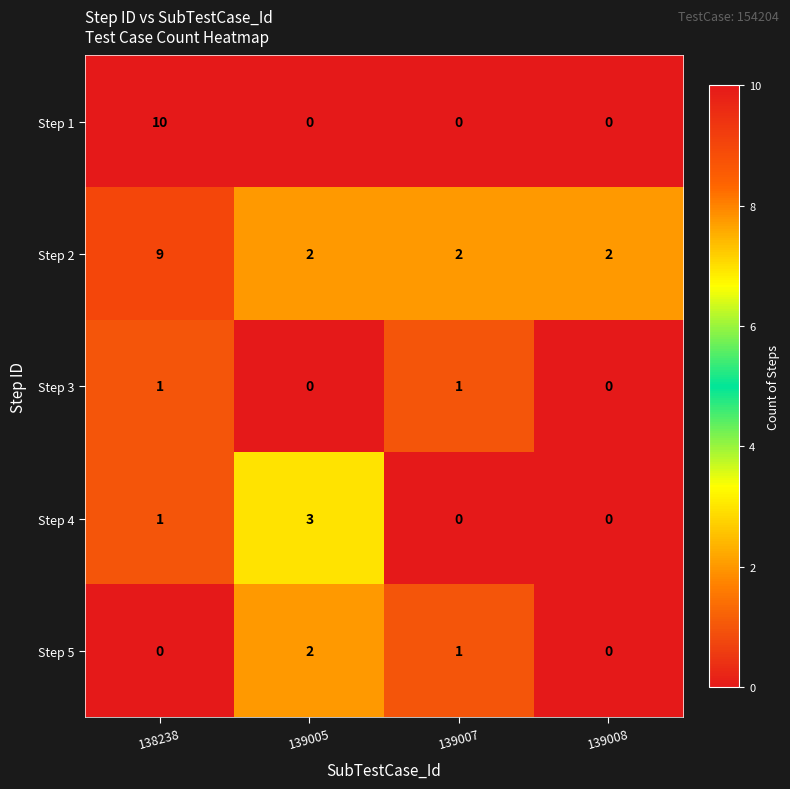

Which series has the widest spread of values?

Step 1